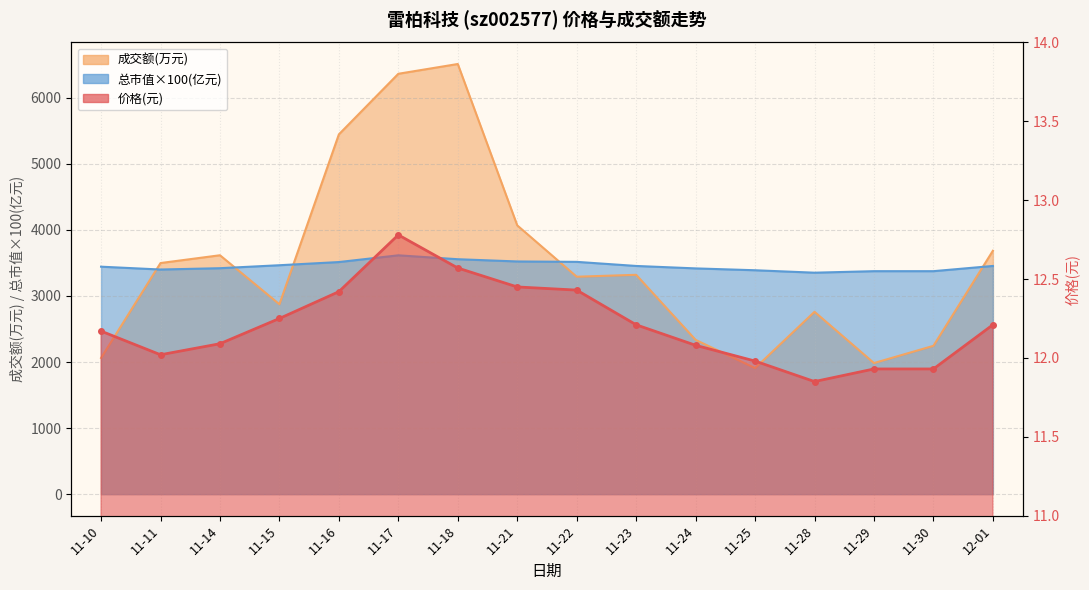

The 价格 series shows 12.8 at 11-17. True or false?

True